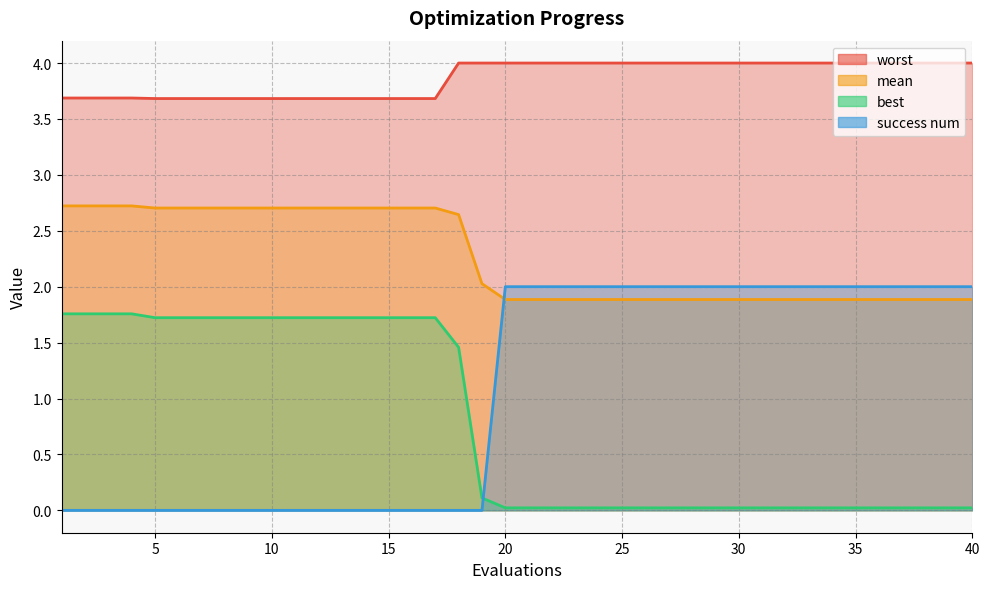

True or false: mean has a value of 0.6 at 7.

False